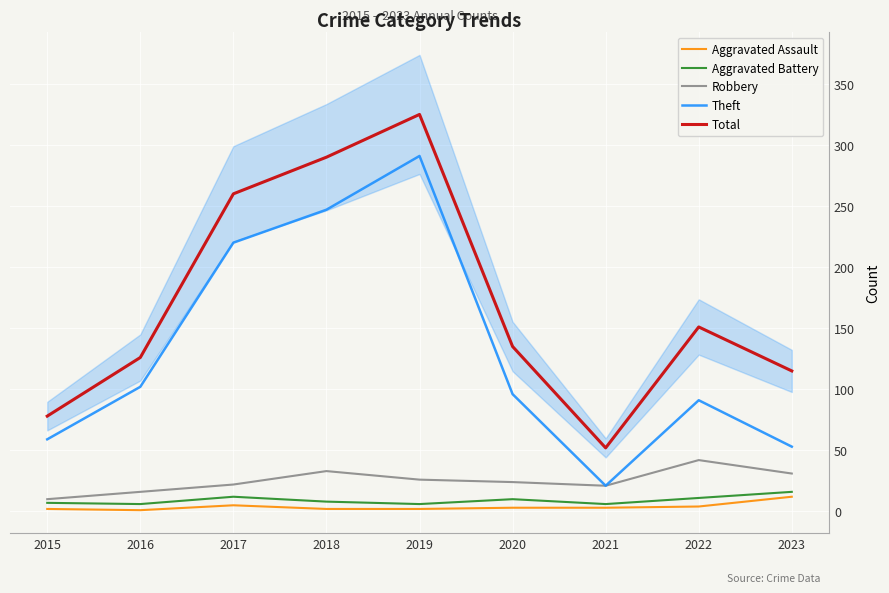

The value of Theft at 2017 is 150. True or false?

False